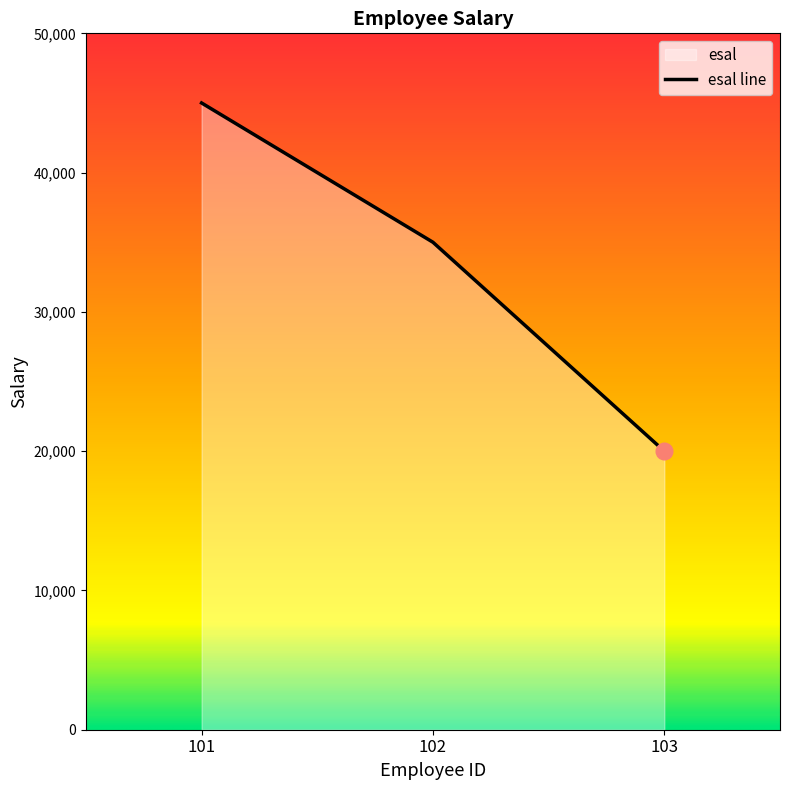

The value at 103 is 7582.0. True or false?

False